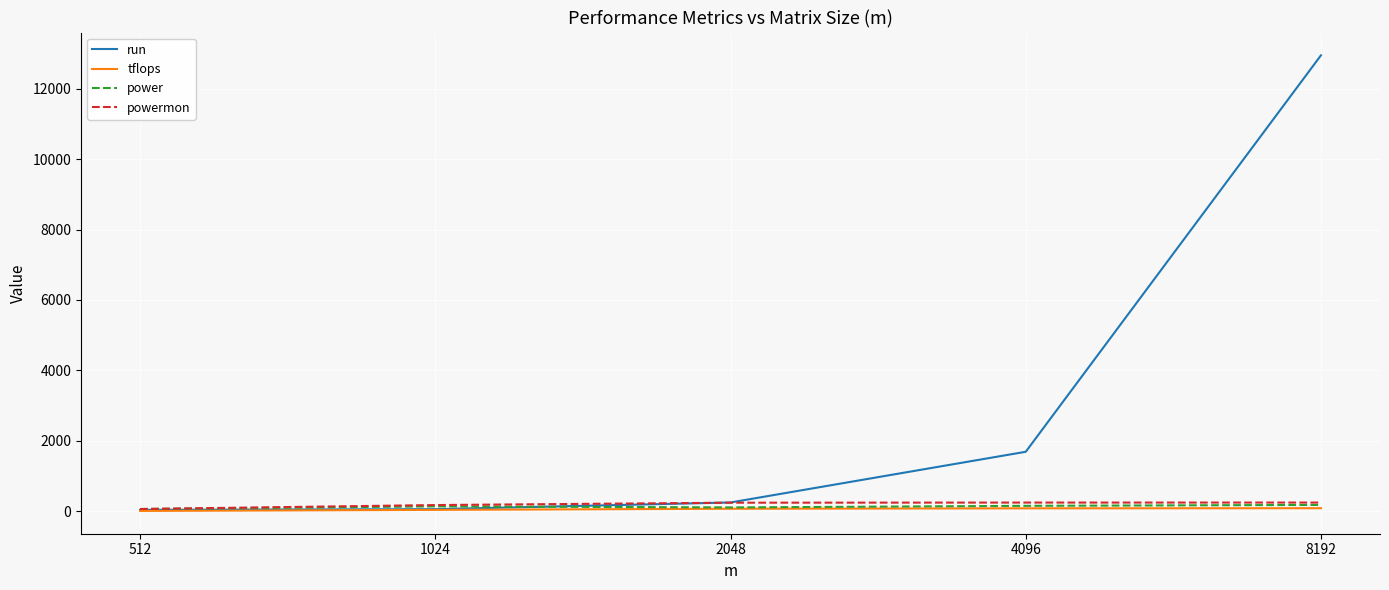

How many lines are shown in the chart?

4